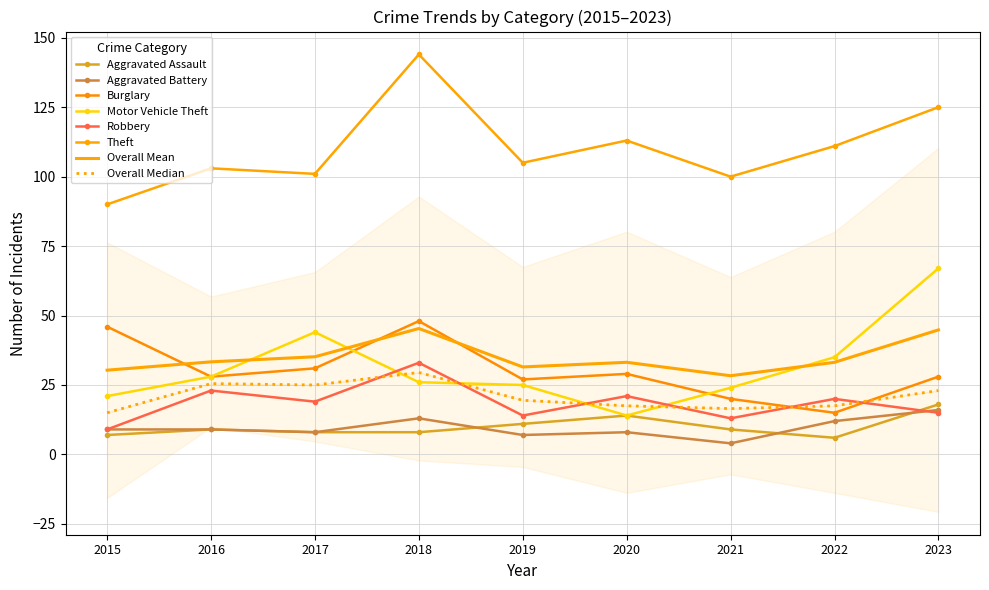

Count the number of categories in the chart.

9